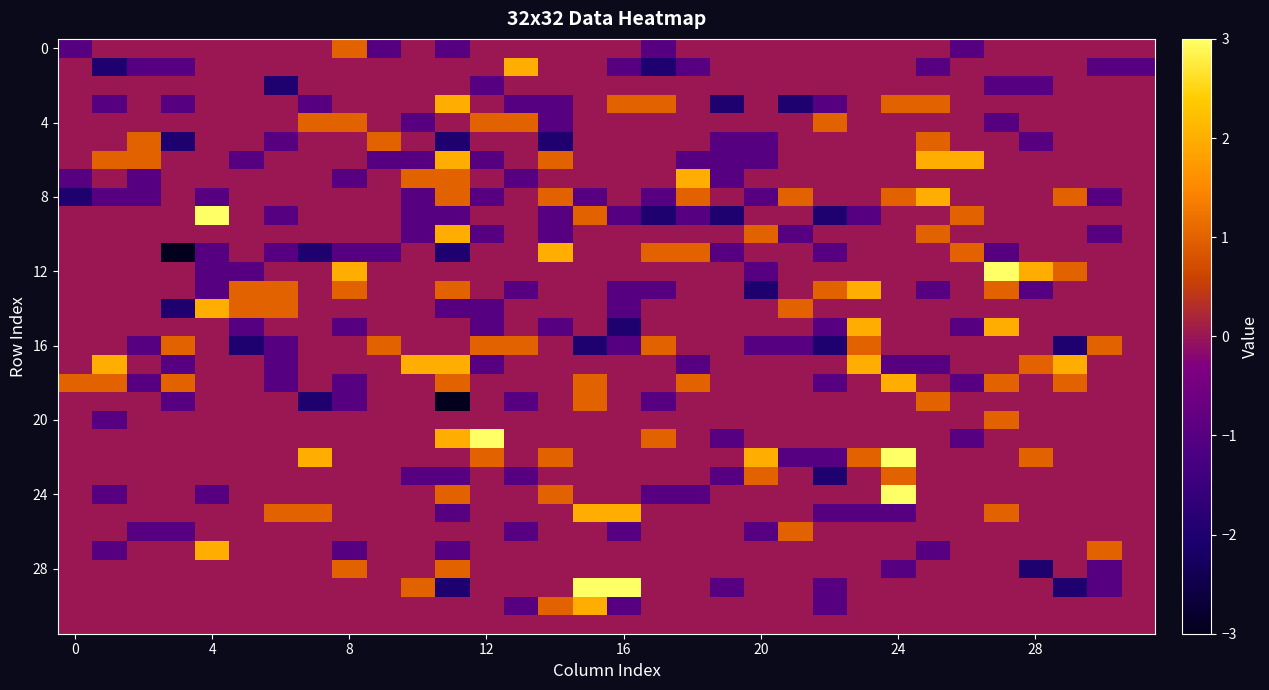

At how many categories does at least one series exceed 2?

6